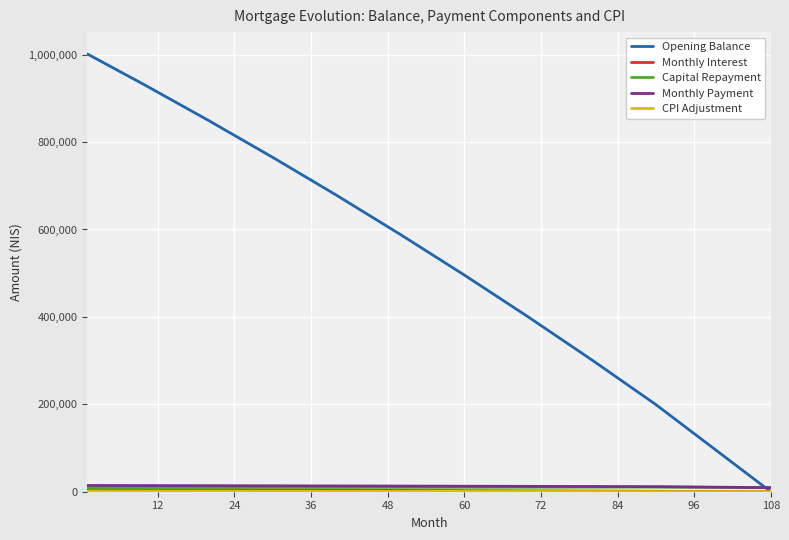

What is the highest value of the Opening Balance series?

1001500.0